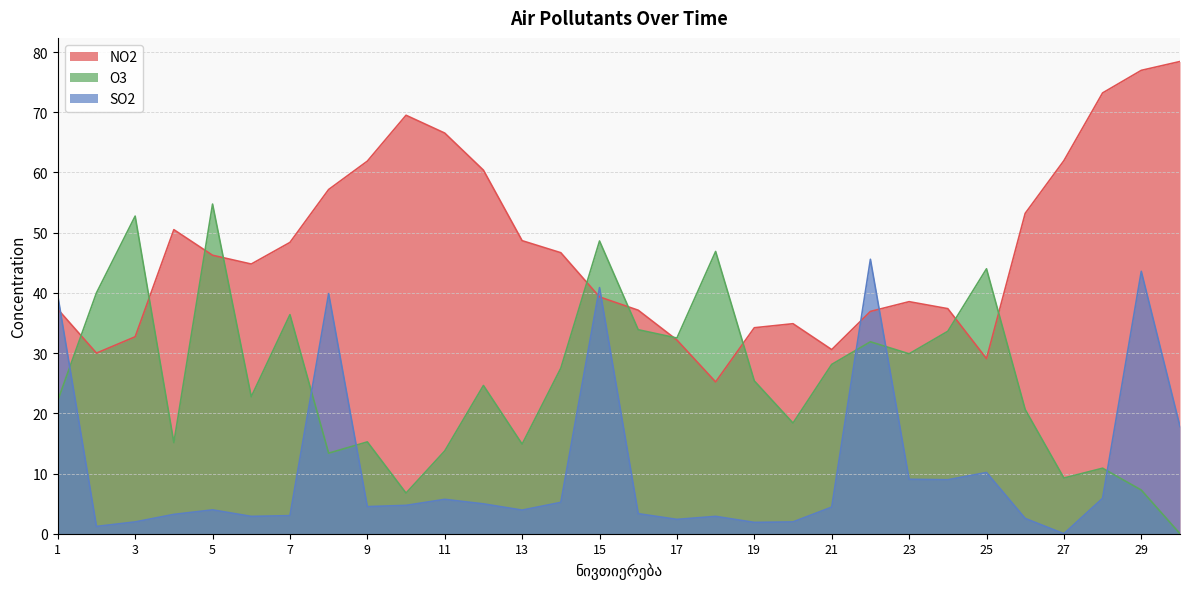

Which has a higher value, 25 or 19?

19